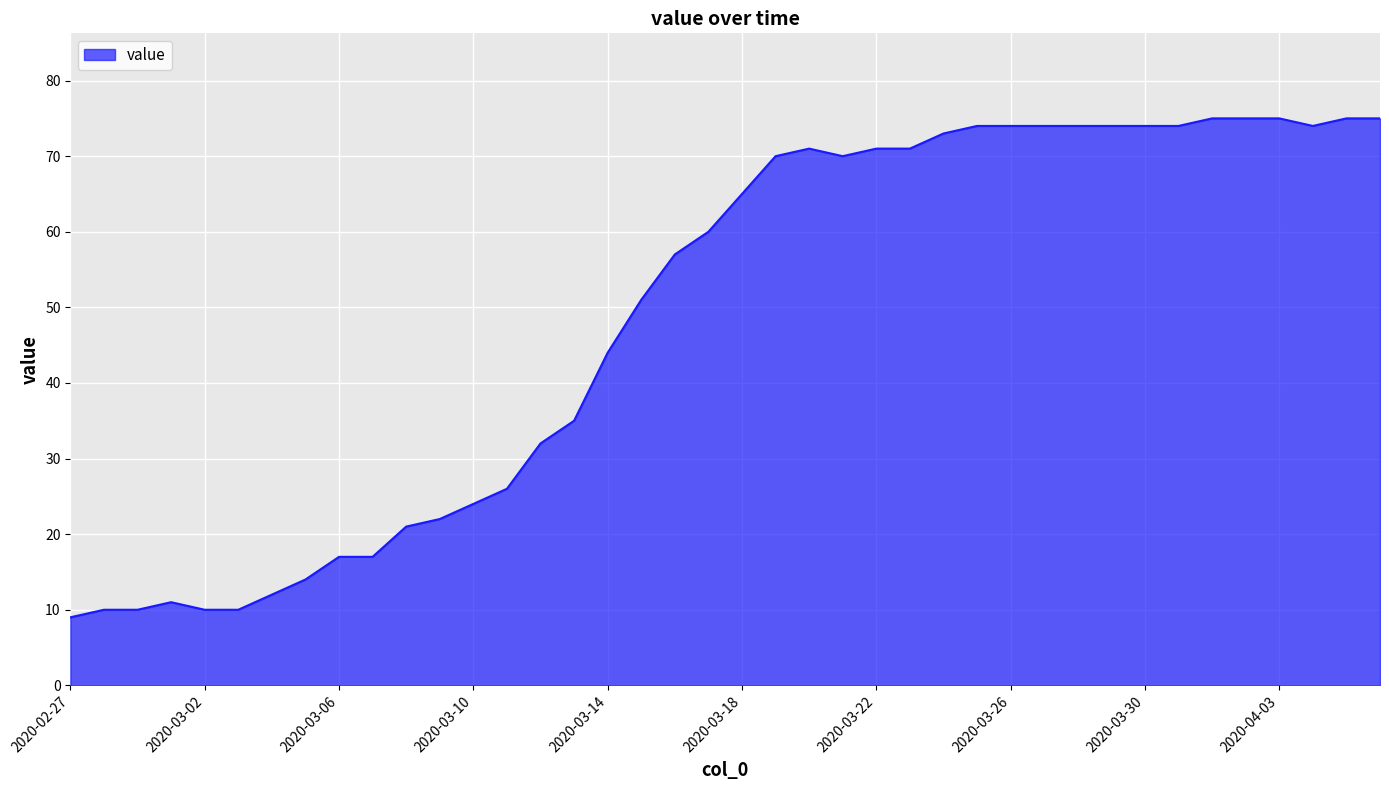

What is the difference between the maximum and minimum values?

66